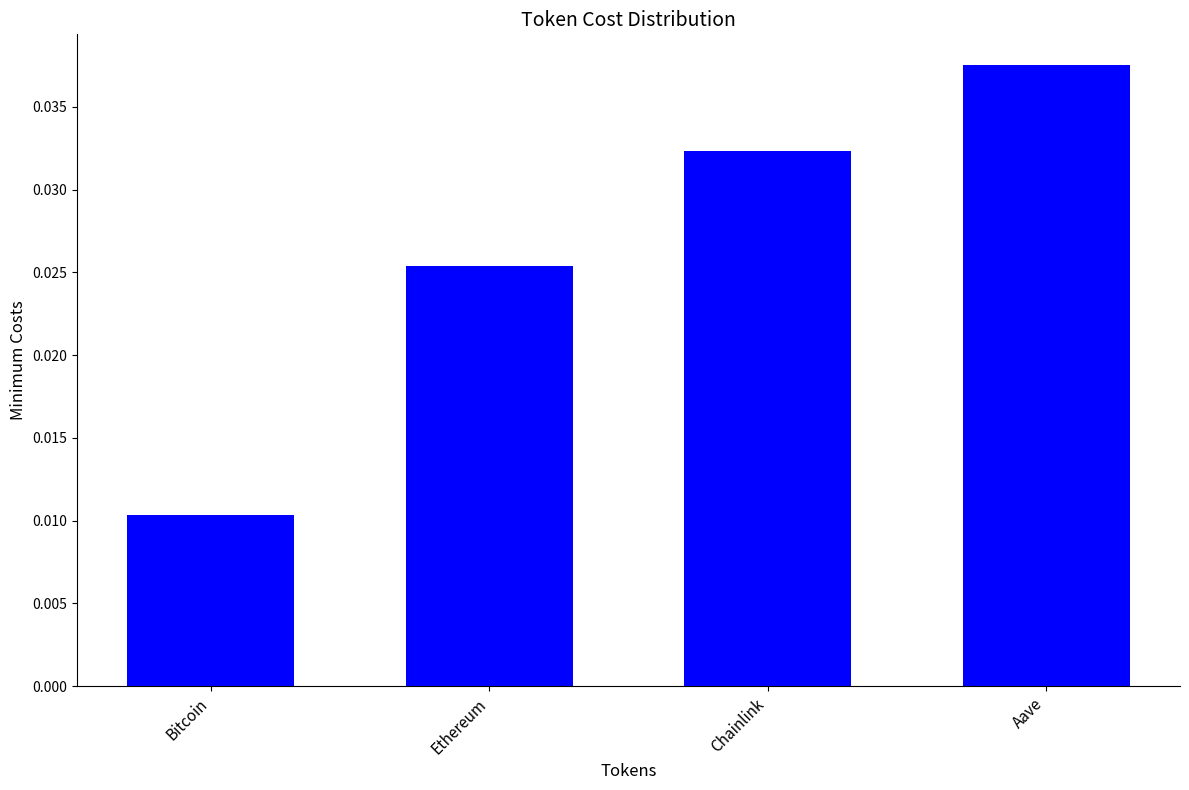

Between Bitcoin and Chainlink, which is larger?

Chainlink